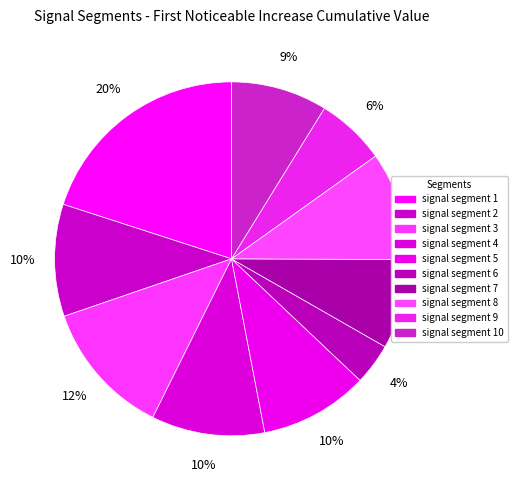

How many slices are in this pie chart?

10